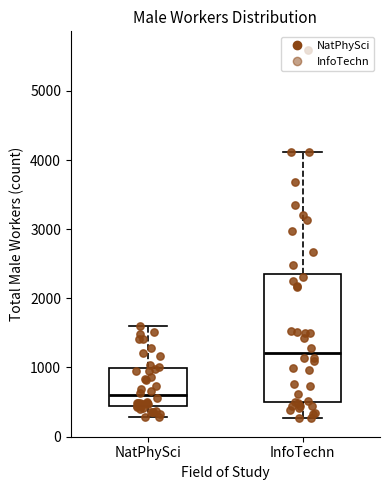

Which box is the tallest, from its lower edge to its upper edge?

InfoTechn